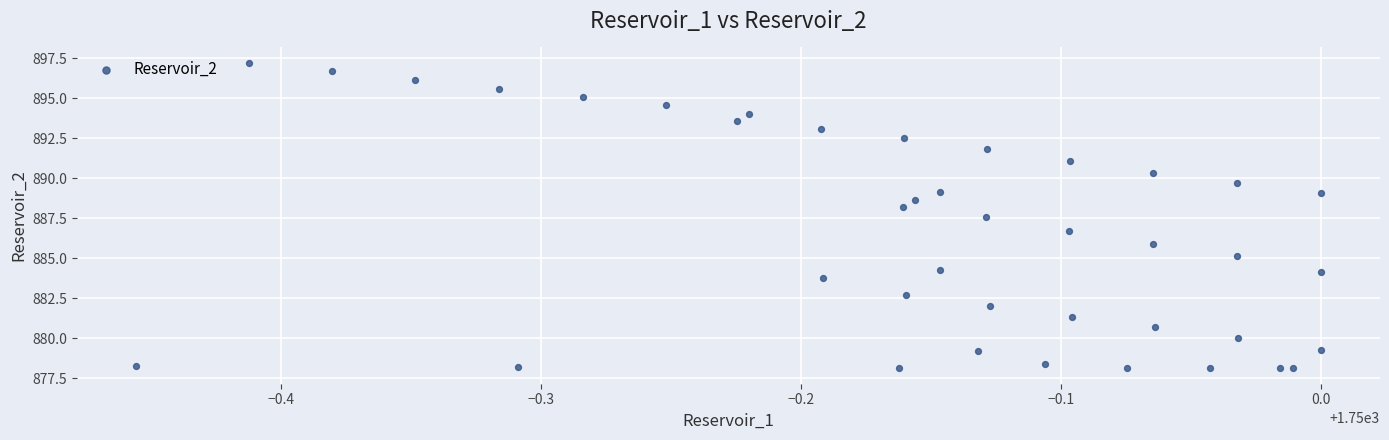

What Y value in the scatter plot is closest to 887?

886.7